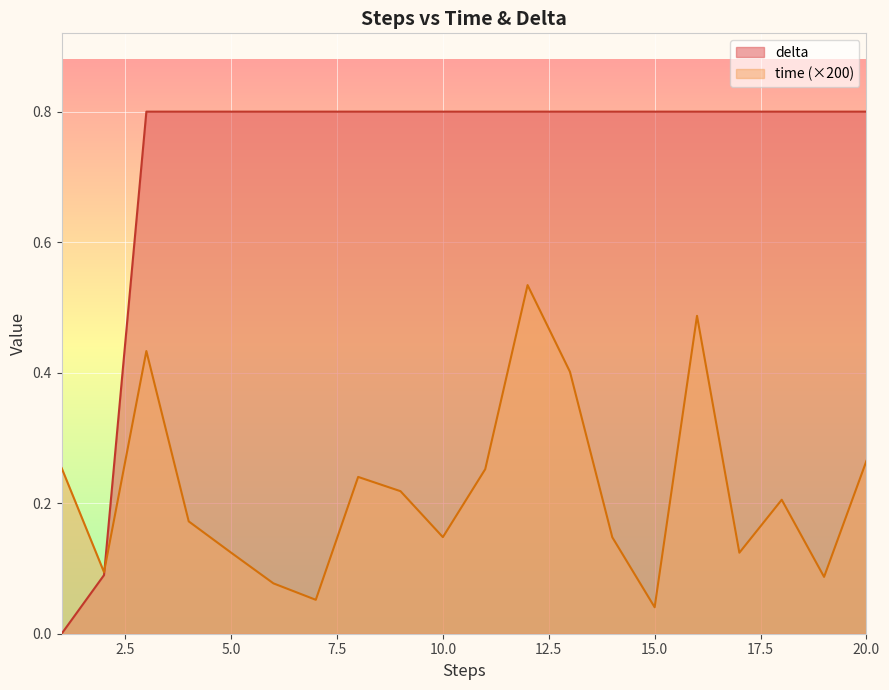

The time series shows 0.1 at 6. True or false?

True